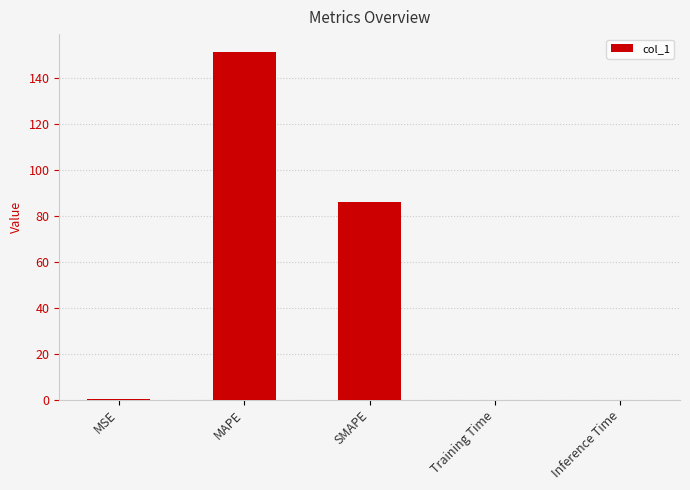

At which category does the chart reach its peak across all series?

MAPE